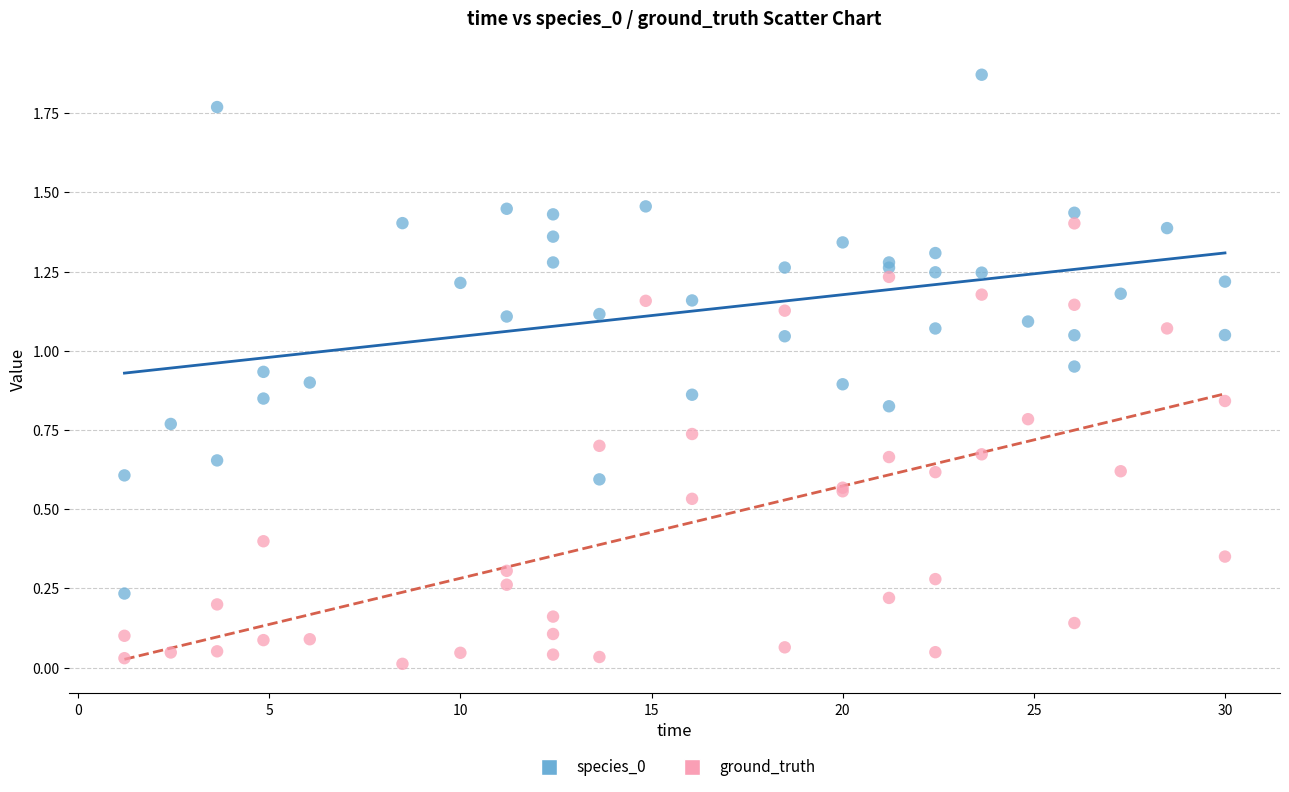

What is the X range (max minus min) for the scatter plot?

28.8